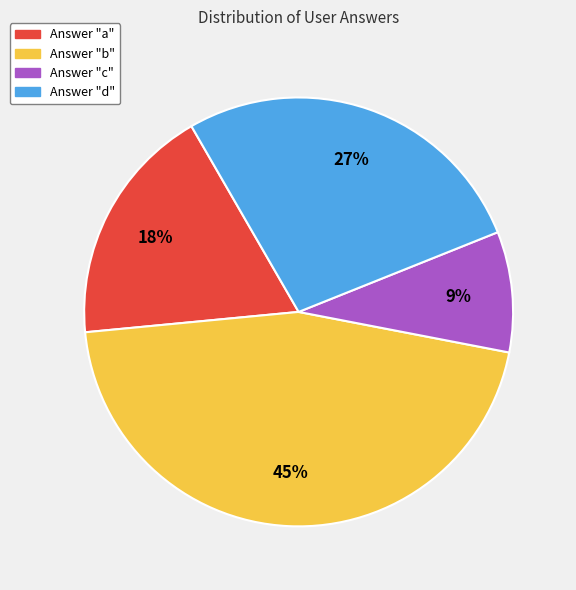

Is there a majority slice in this chart?

No